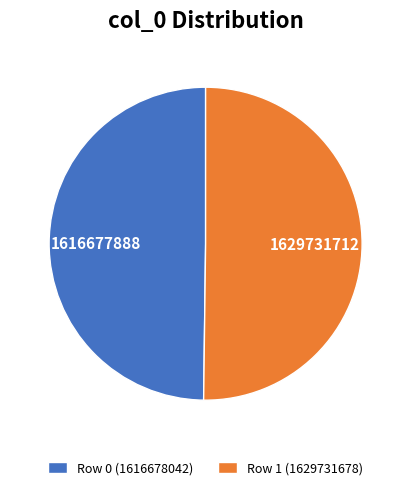

The Row 1 (1629731678) slice represents 60% of the pie. True or false?

False